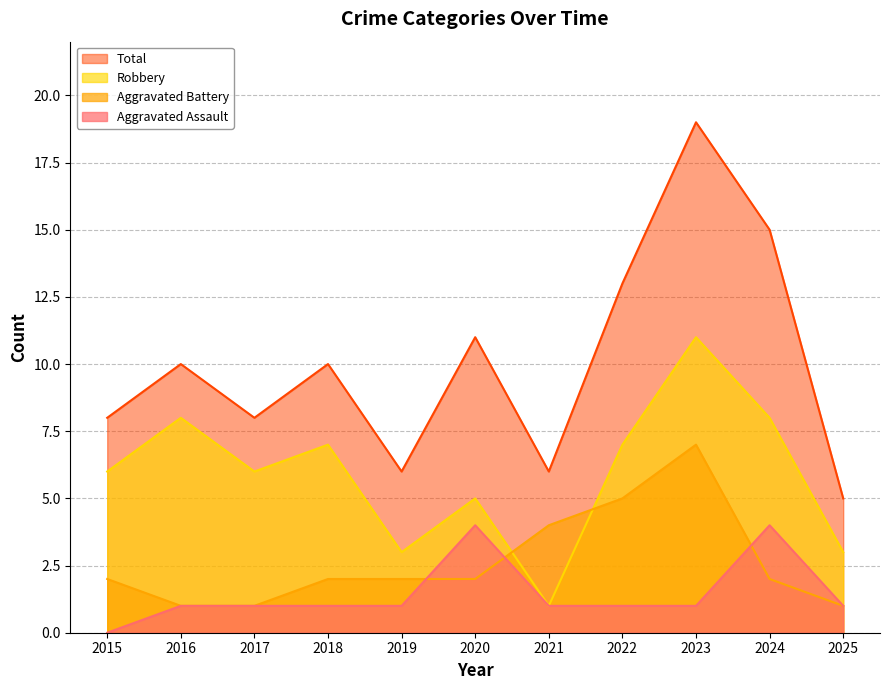

Which series has the widest spread of values?

Total